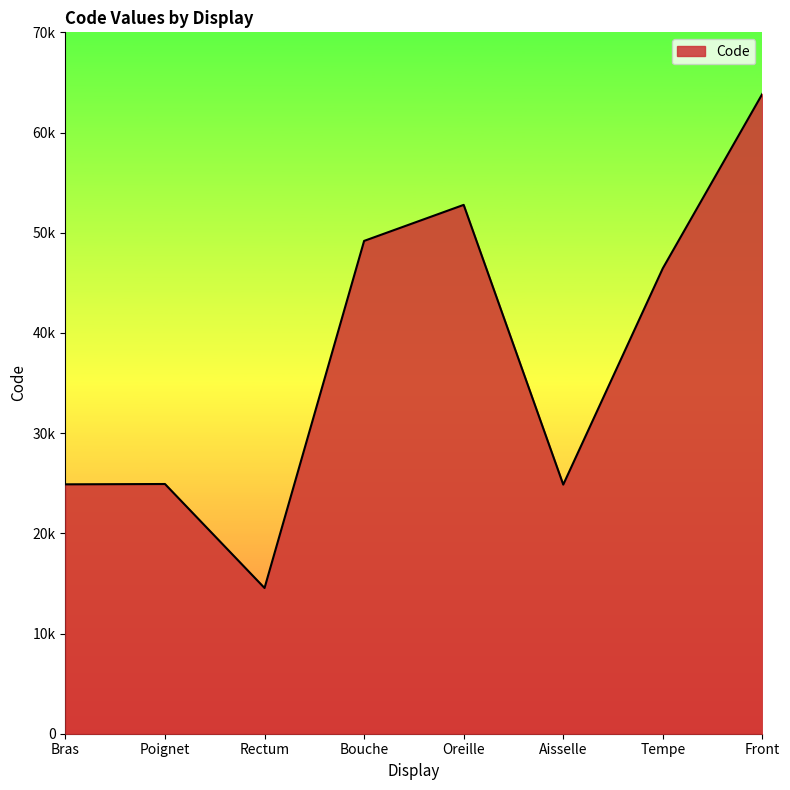

What is the difference between the maximum and minimum values?

49320